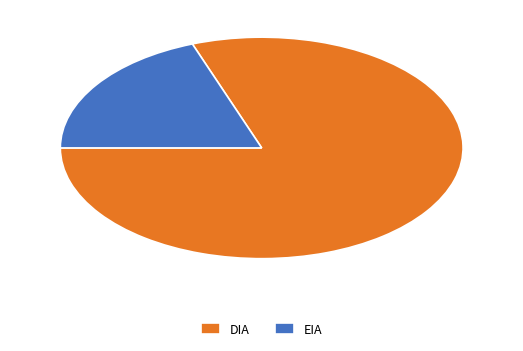

What is the ratio of the value at DIA to the value at EIA?

4.2